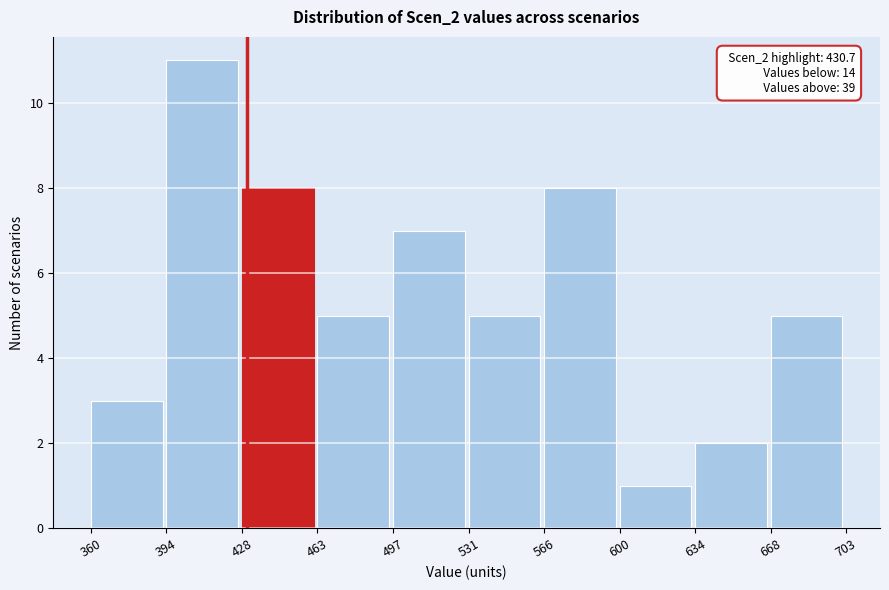

Which range on the x-axis has the tallest bar?

394 to 428